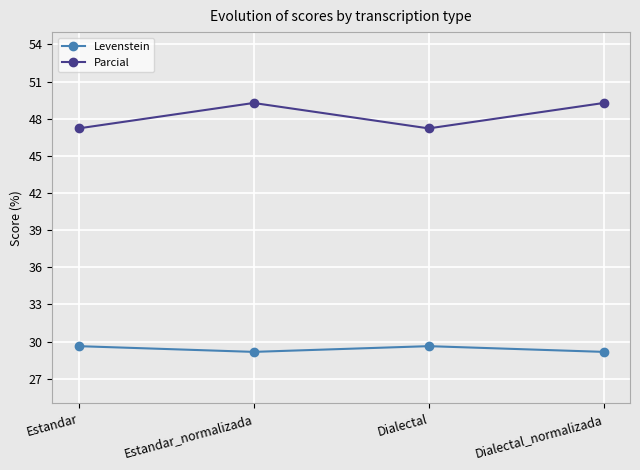

How many Levenstein values are between 29 and 30?

4